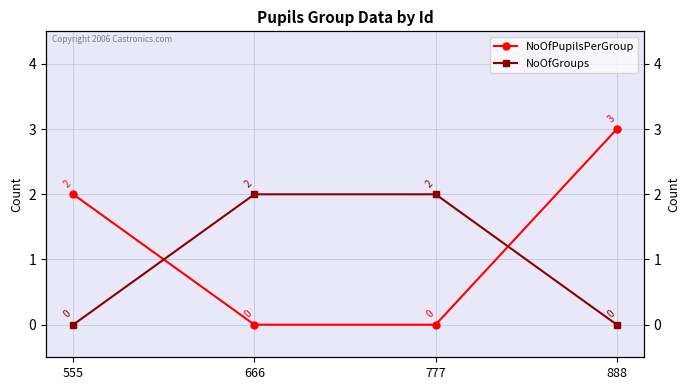

How many values in the NoOfPupilsPerGroup series exceed 2?

1